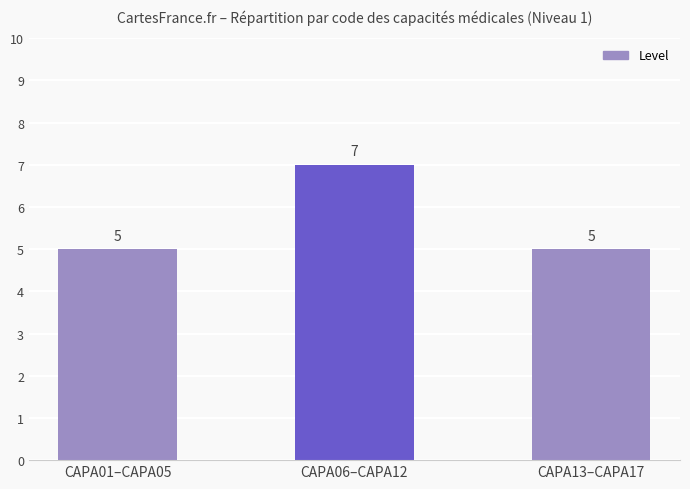

What value does the data have at CAPA01–CAPA05?

5